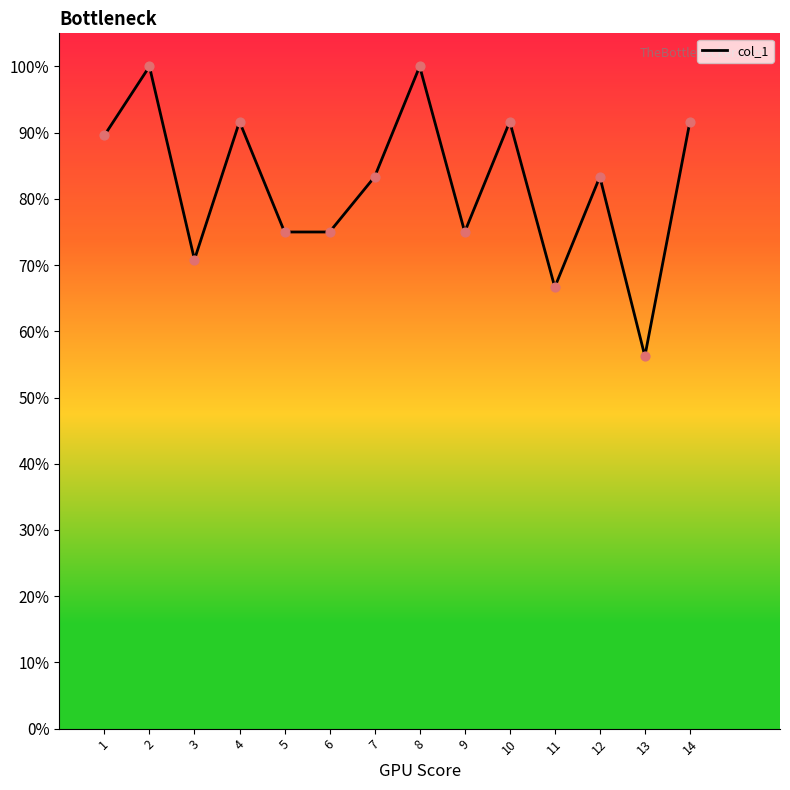

Between 2 and 5, which is larger?

2